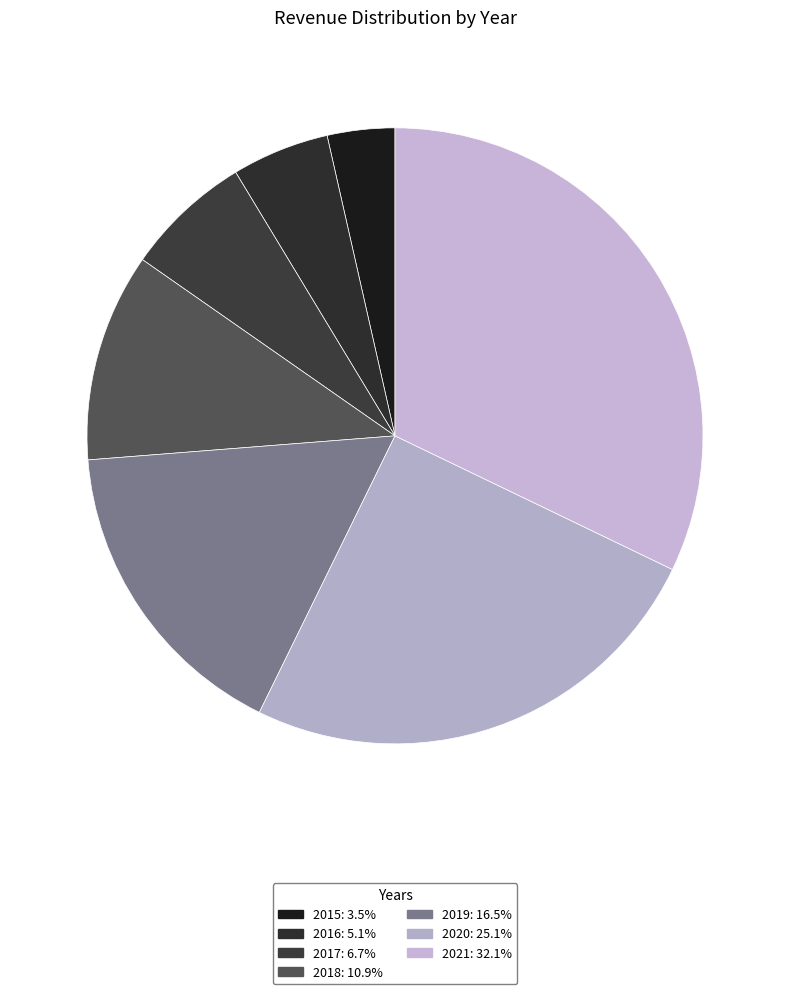

Approximately how many times larger is the value at 2018 compared to 2016?

2.1